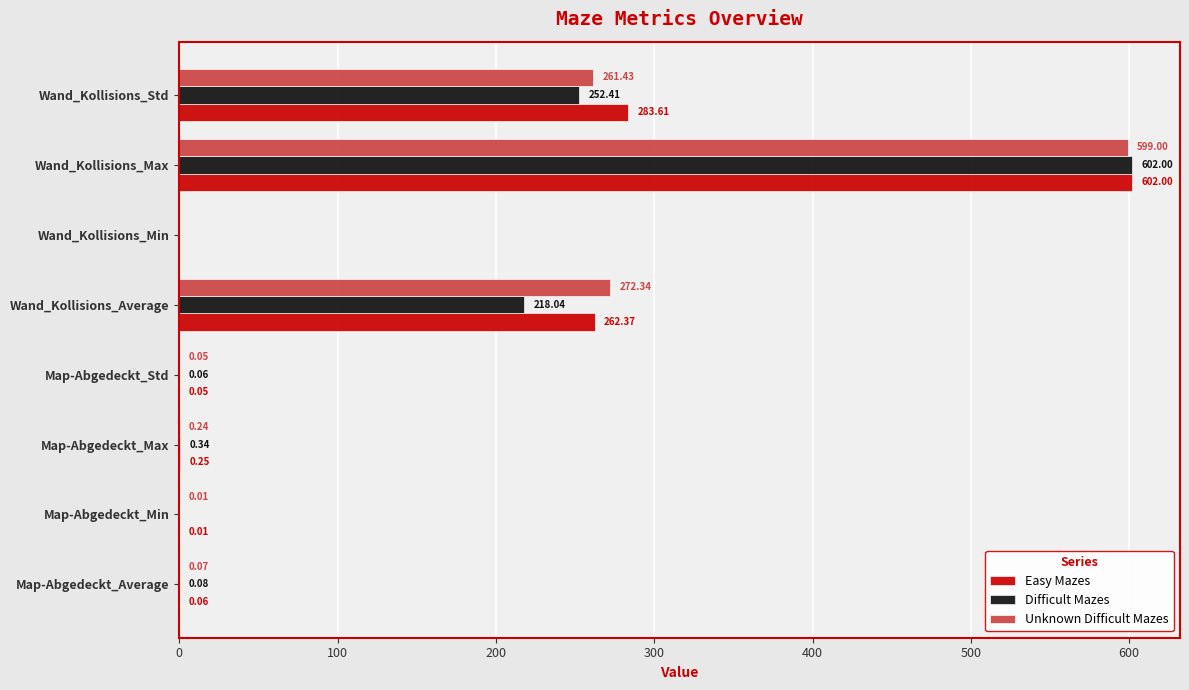

Which series has the largest total across all categories?

Easy Mazes